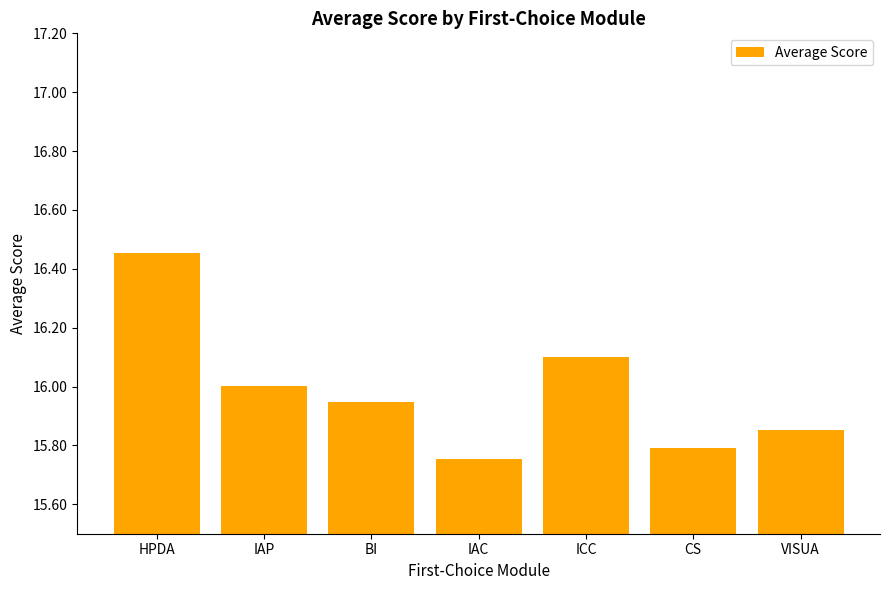

List the labels in order of value, smallest first.

IAC, CS, VISUA, BI, IAP, ICC, HPDA